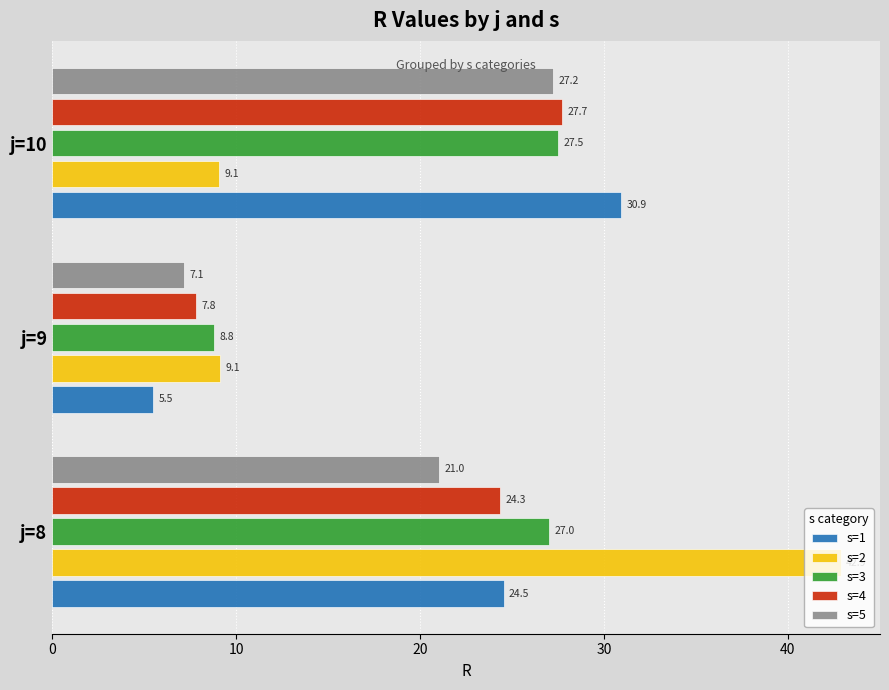

How many data points does each series have?

3